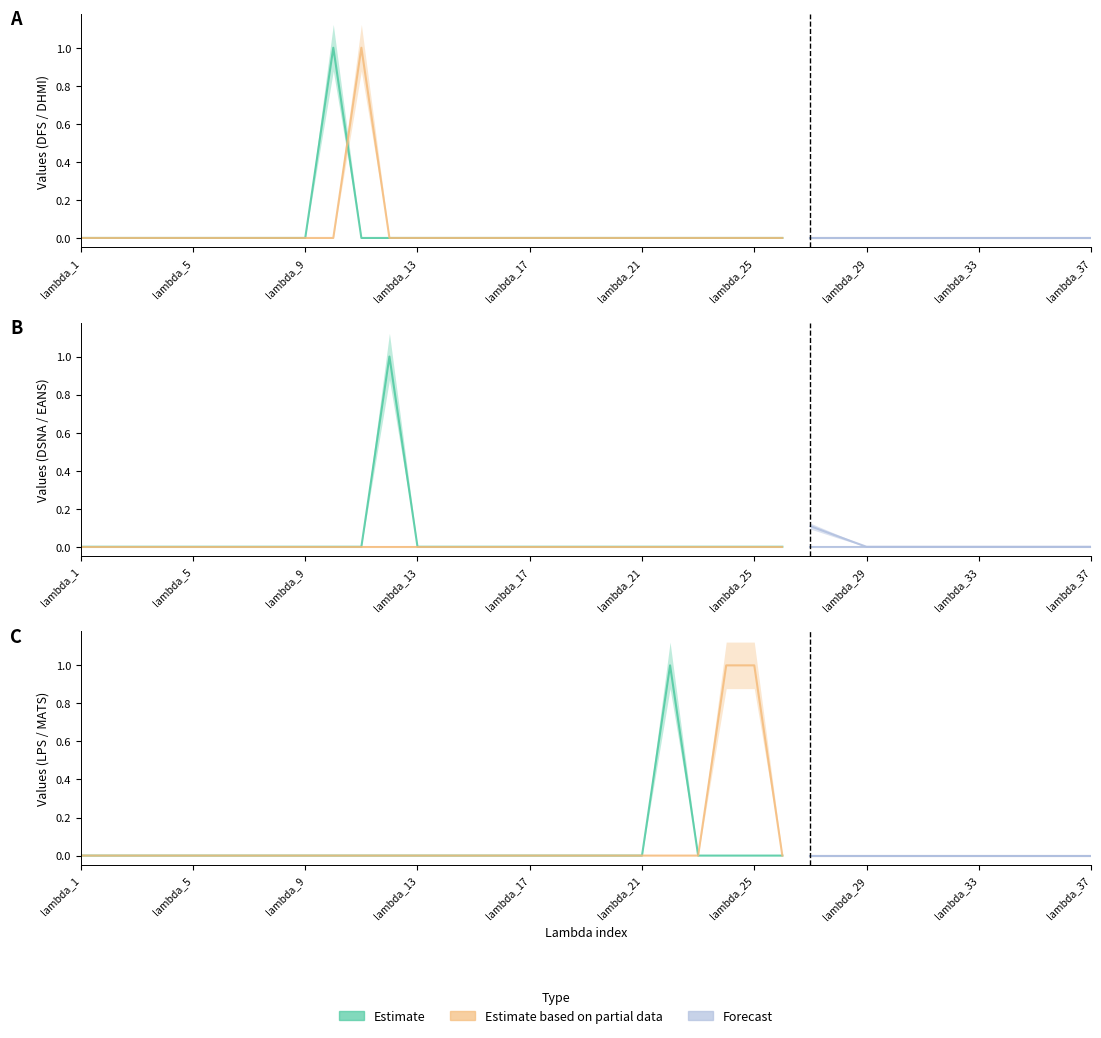

Is the value of DSNA at lambda_11 greater than the value of MATS at lambda_31?

No